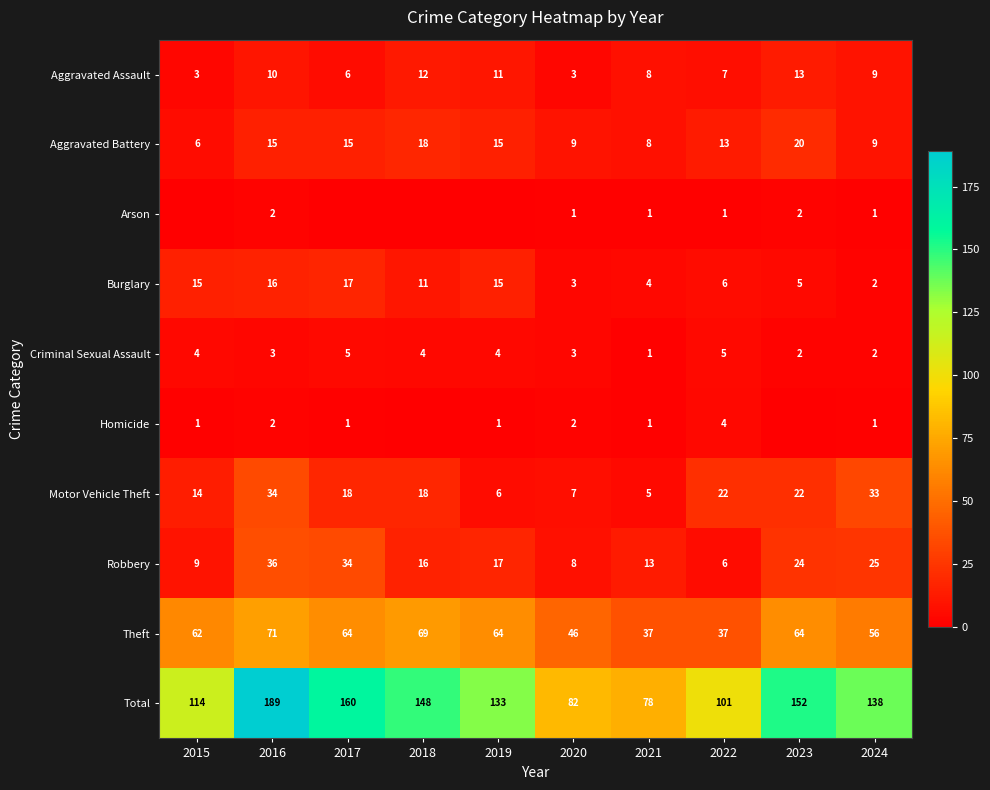

Rank the categories by Aggravated Battery value from highest to lowest.

2023, 2018, 2016, 2017, 2019, 2022, 2020, 2024, 2021, 2015